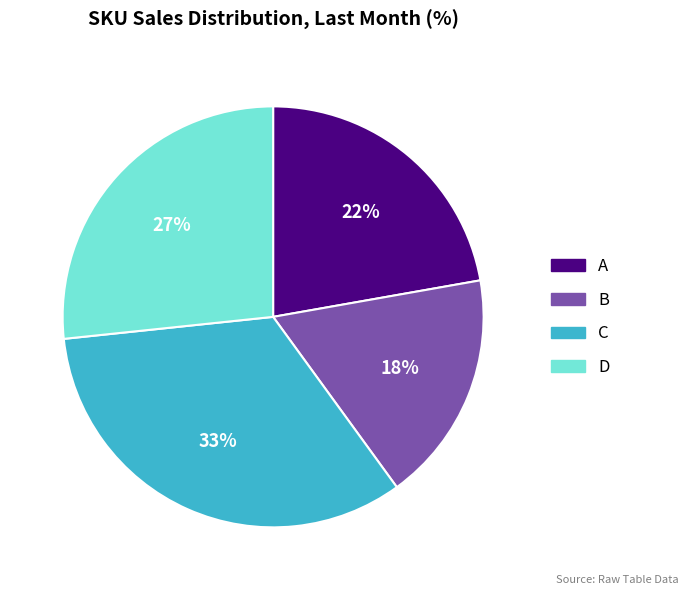

Which slice is the smallest?

B